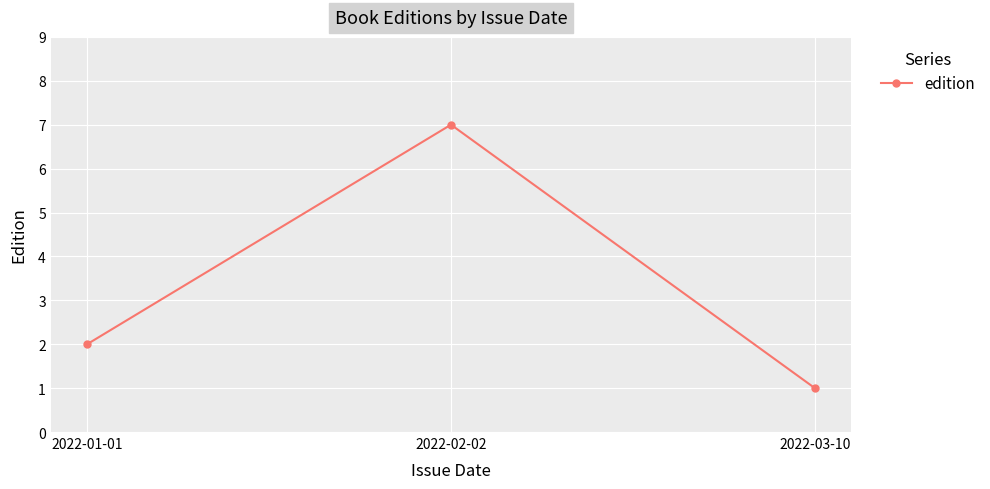

List the labels in order of value, smallest first.

2022-03-10, 2022-01-01, 2022-02-02